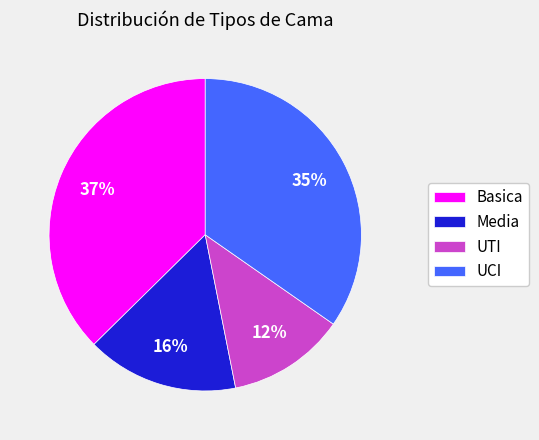

How many segments does this pie chart have?

4